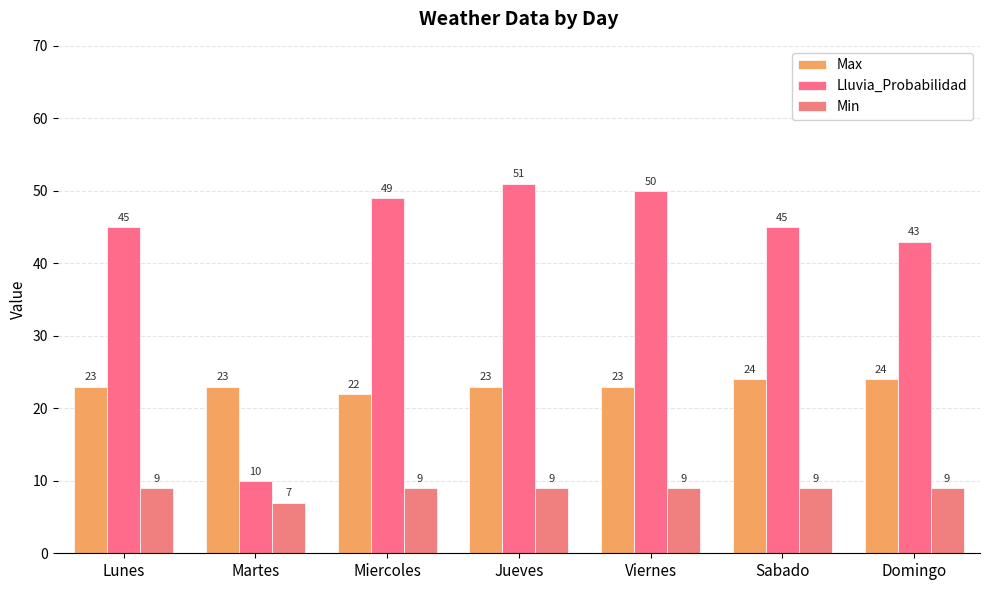

Reading left to right, what are all the values shown in this chart?

Max: Lunes=23	Martes=23	Miercoles=22	Jueves=23	Viernes=23	Sabado=24	Domingo=24
Lluvia_Probabilidad: Lunes=45	Martes=10	Miercoles=49	Jueves=51	Viernes=50	Sabado=45	Domingo=43
Min: Lunes=9	Martes=7	Miercoles=9	Jueves=9	Viernes=9	Sabado=9	Domingo=9